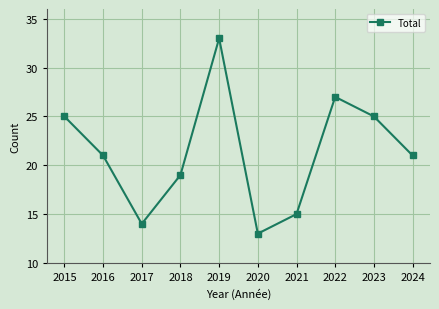

At which category does the data reach its first local peak?

2019